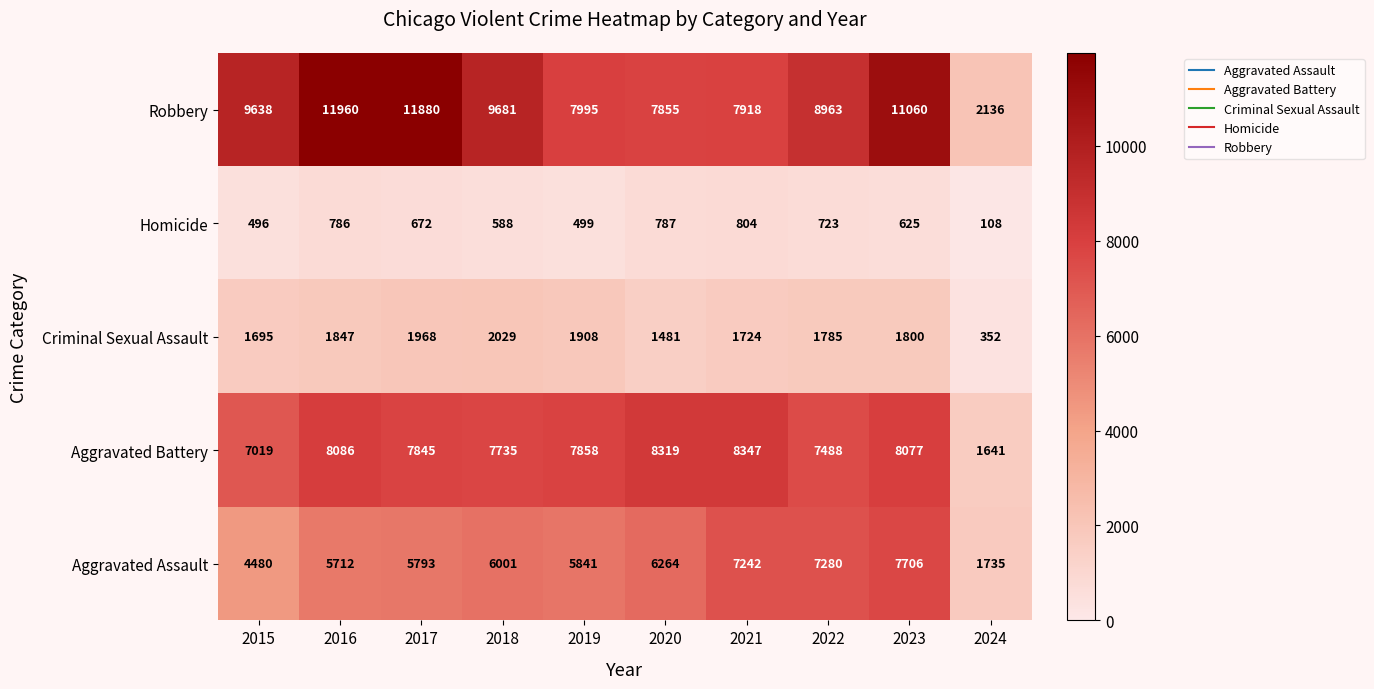

The value of Homicide at 2021 is 804. True or false?

True